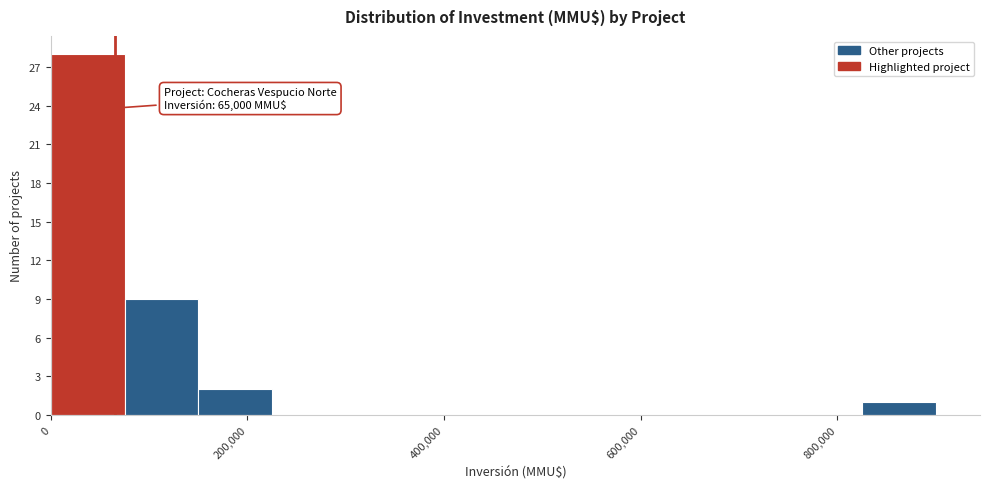

Read against the x-axis, roughly where is the centre of the tallest bar?

40000